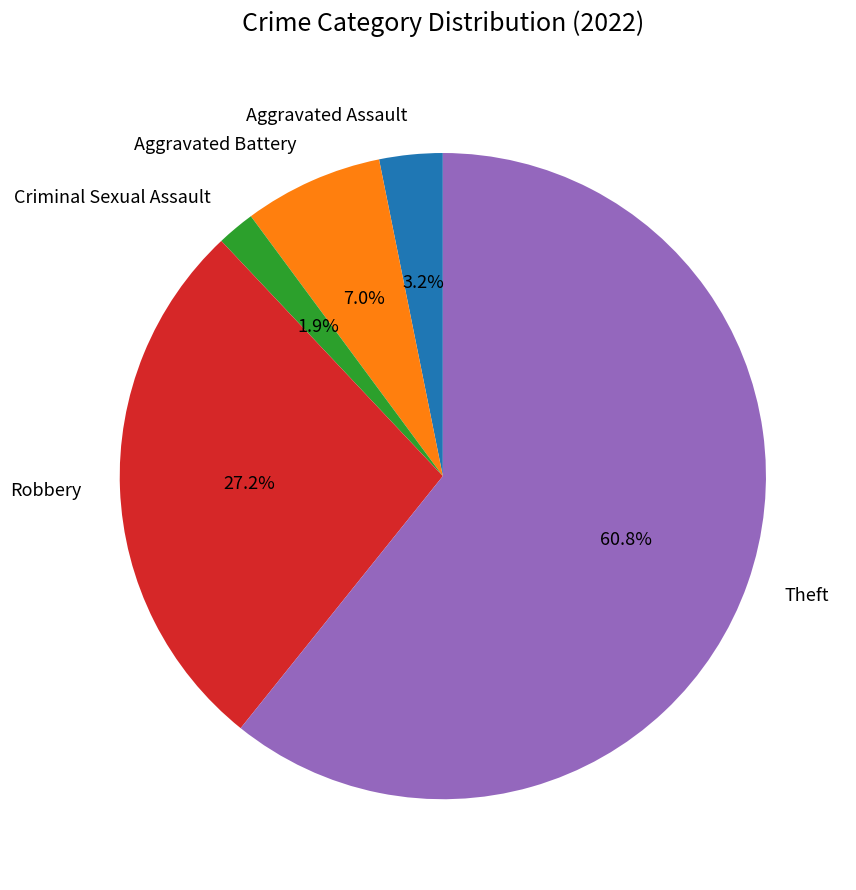

To the nearest percent, what is the combined percentage of Criminal Sexual Assault and Theft?

63%